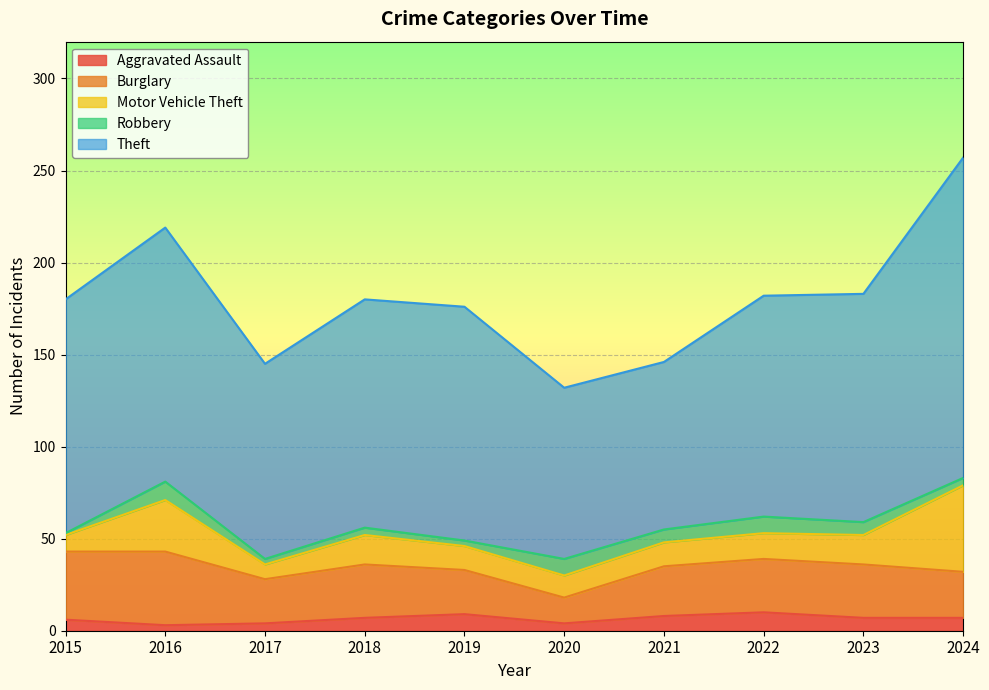

At which category does Burglary reach its first local peak?

2016